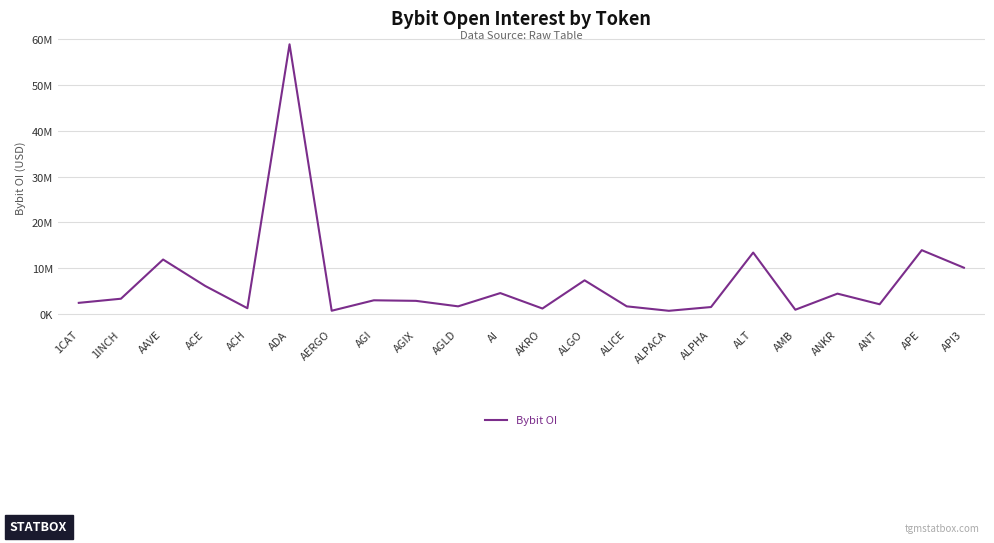

At which category does the data reach its first local valley?

ACH